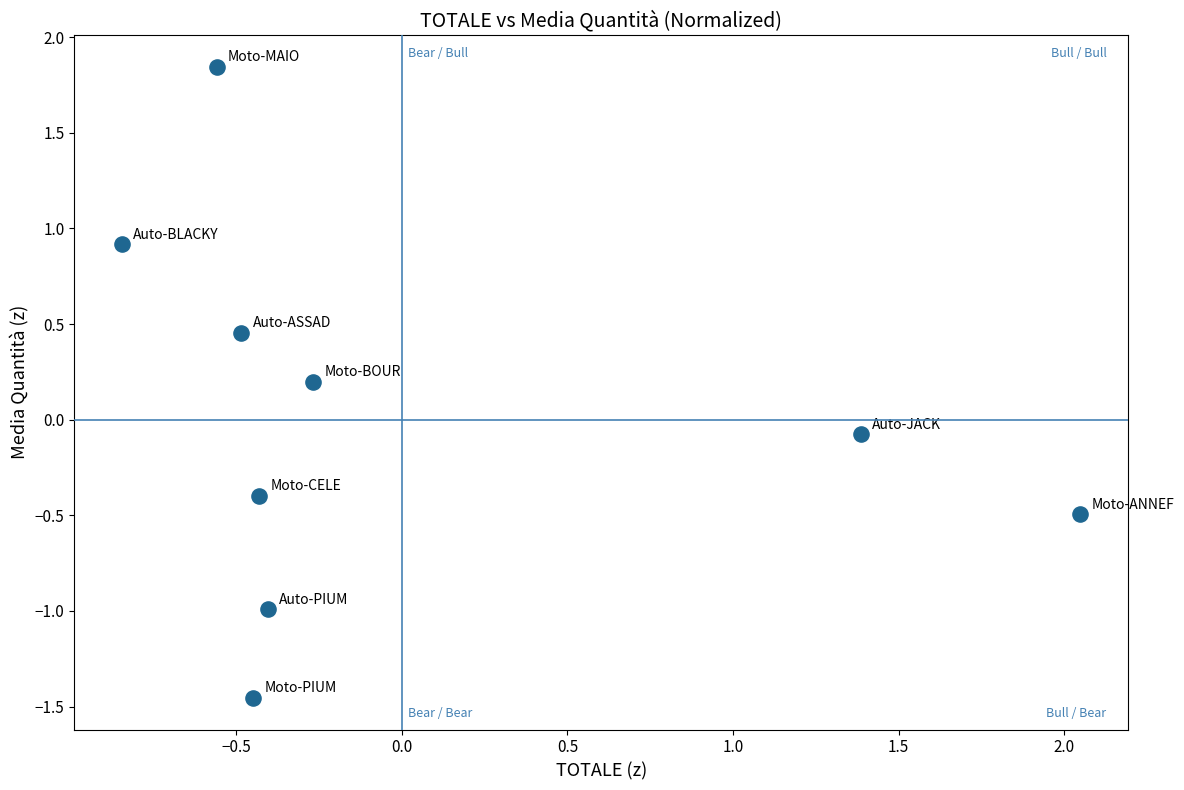

What is the range of X values (max minus min)?

2.9